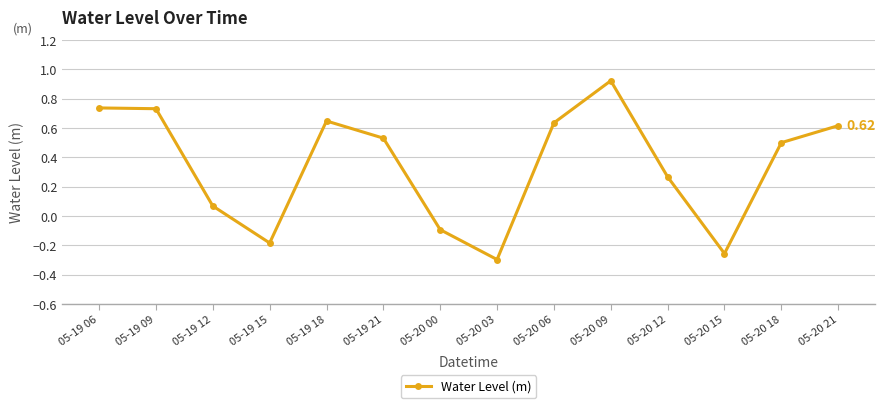

Does the chart display data point markers on the line(s)?

Yes